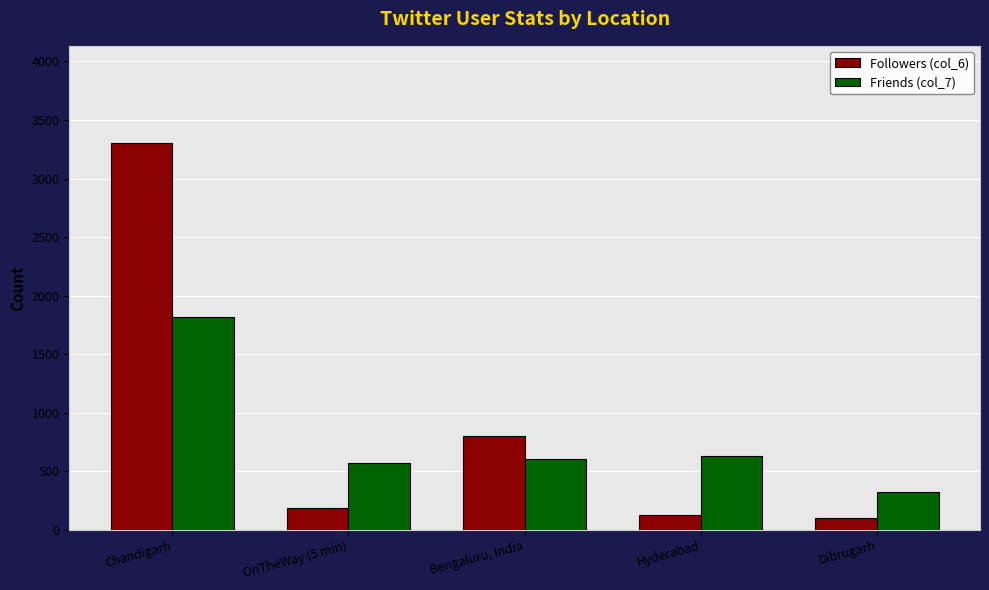

What are all the series names shown in the legend?

Followers (col_6), Friends (col_7)